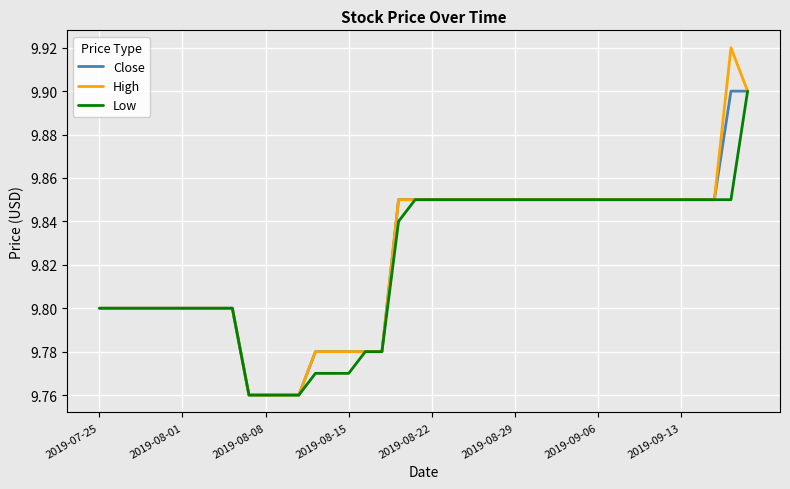

Count the number of categories in the chart.

40